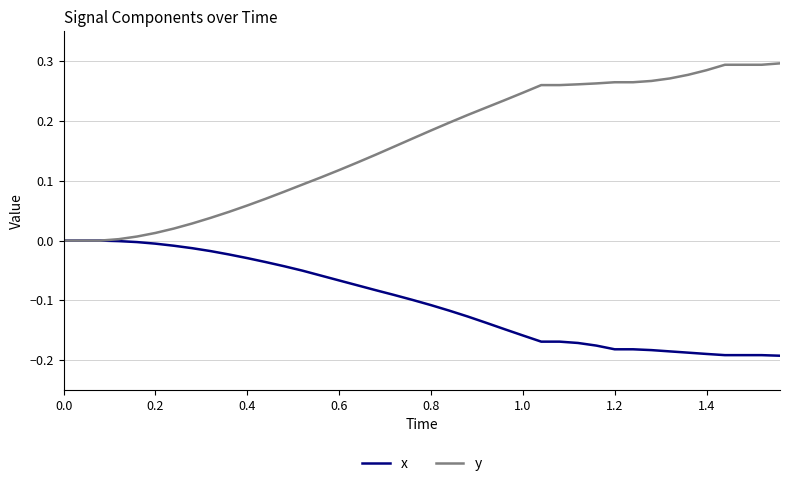

Which series has the largest total across all categories?

y